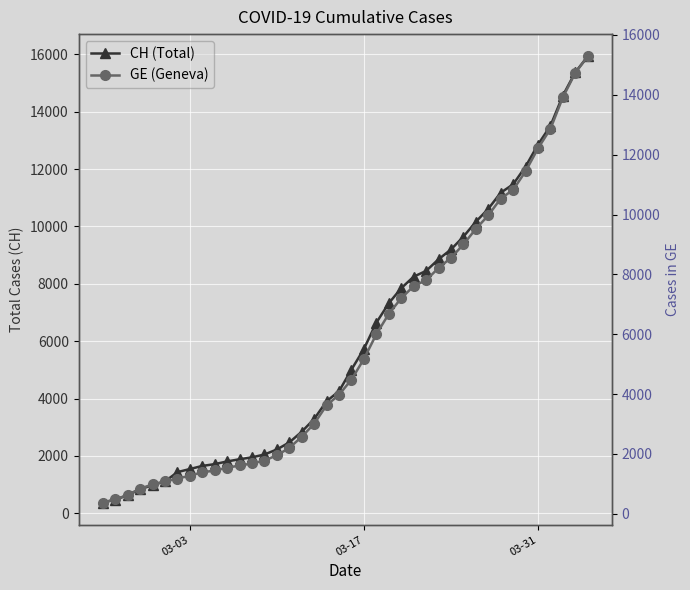

What is the difference between the maximum and second lowest values in the CH series?

15447